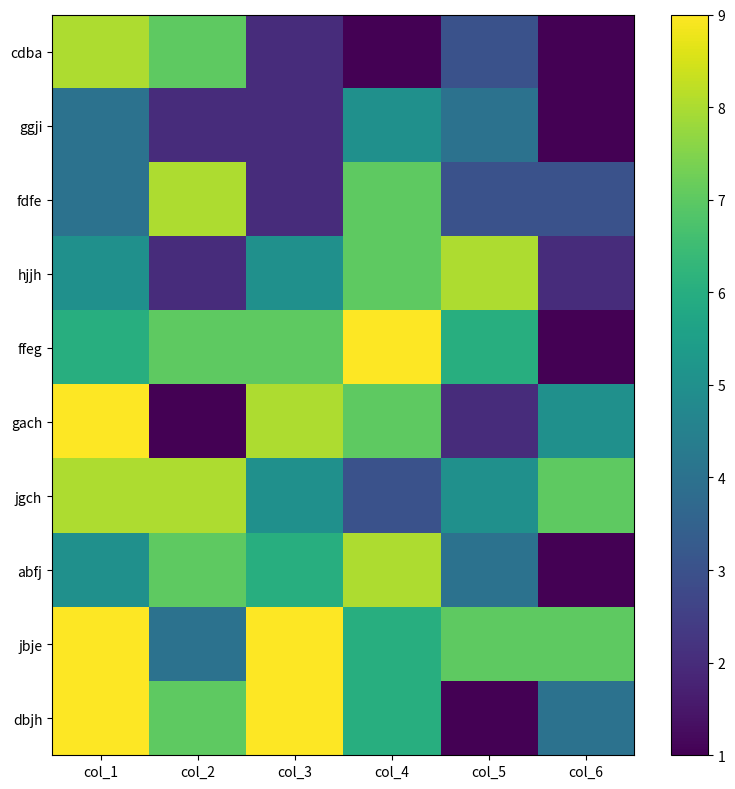

Which series has the largest total across all categories?

jbje